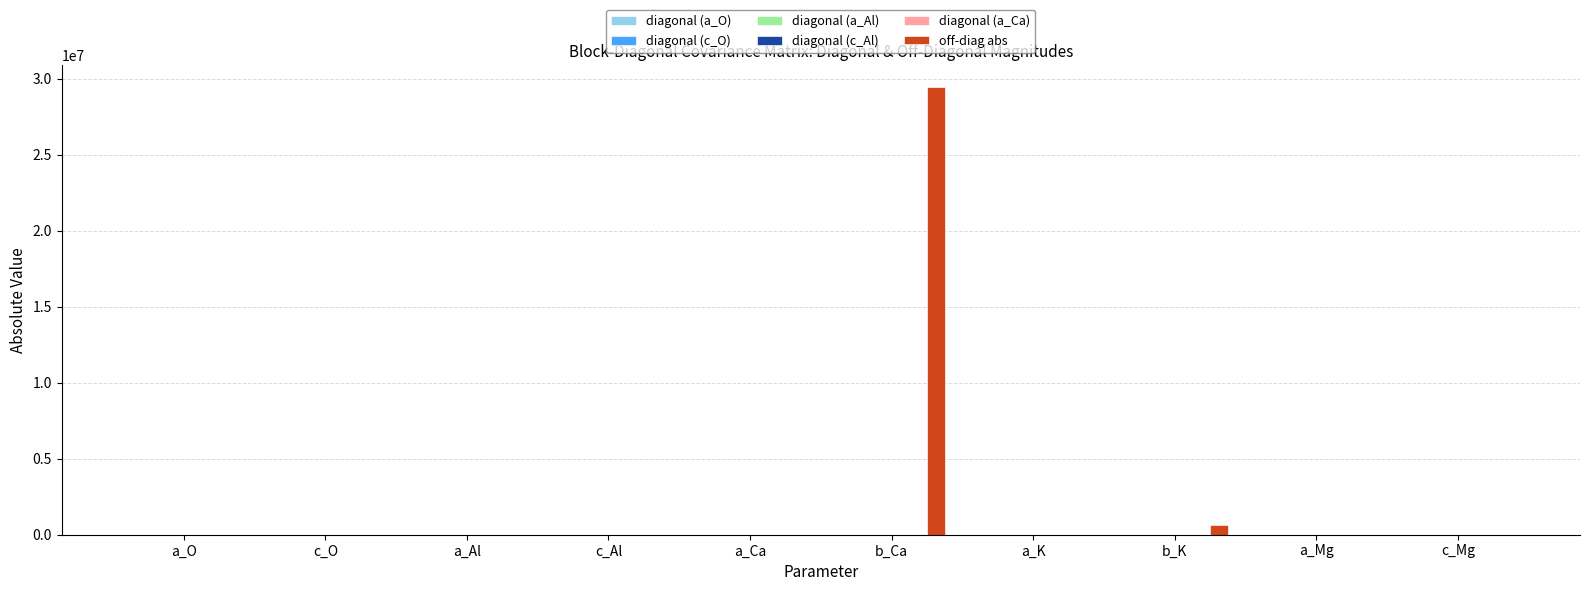

The off-diag abs series shows 240.9 at a_K. True or false?

True